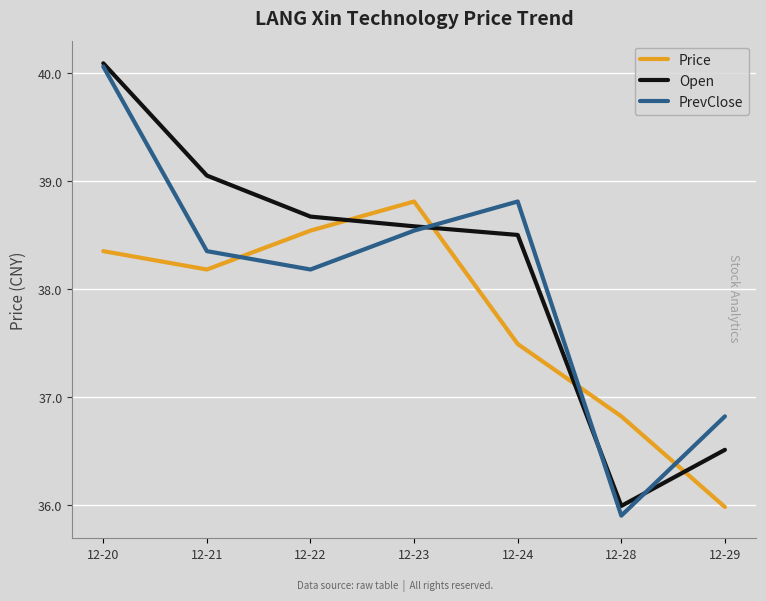

The Price series shows 36.0 at 12-29. True or false?

True